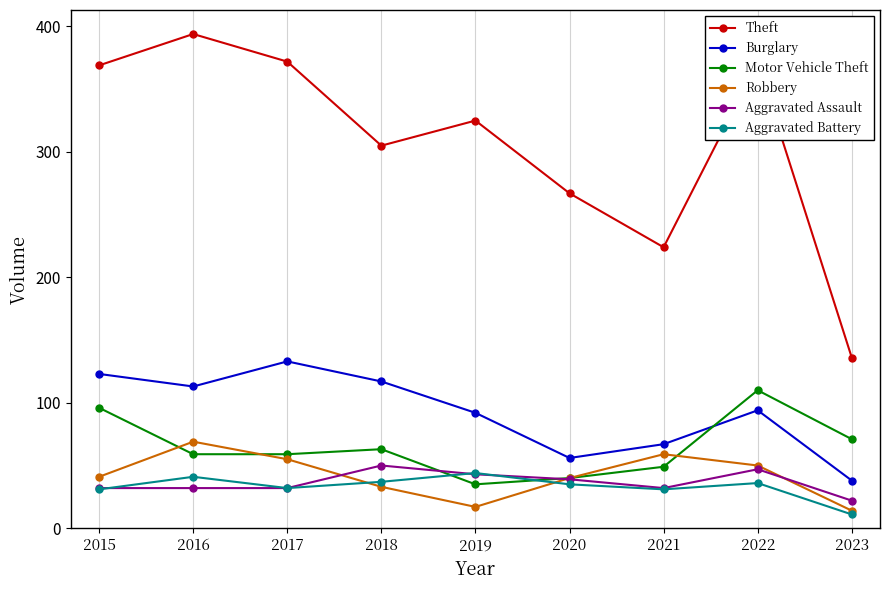

True or false: Burglary and Theft intersect in this chart.

False